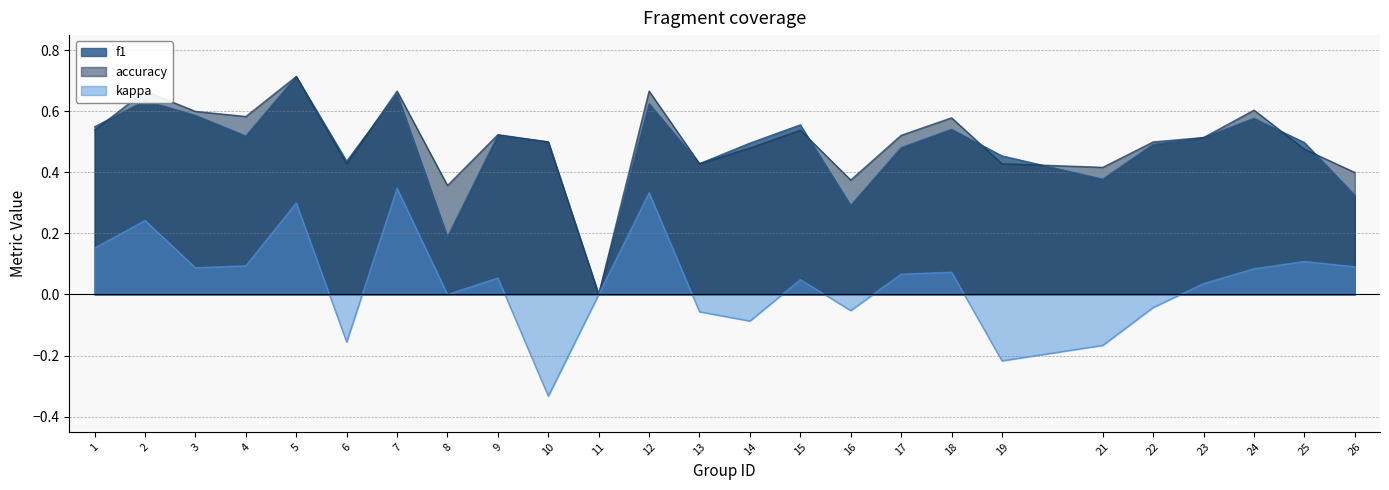

Reading left to right, extract all data points from this chart.

f1: 0.5	0.6	0.6	0.5	0.7	0.4	0.7	0.2	0.5	0.5	0.0	0.6	0.4	0.5	0.6	0.3	0.5	0.5	0.5	0.4	0.5	0.5	0.6	0.5	0.3
accuracy: 0.5	0.7	0.6	0.6	0.7	0.4	0.7	0.4	0.5	0.5	0.0	0.7	0.4	0.5	0.5	0.4	0.5	0.6	0.4	0.4	0.5	0.5	0.6	0.5	0.4
kappa: 0.2	0.2	0.1	0.1	0.3	-0.2	0.3	0.0	0.1	-0.3	0.0	0.3	-0.1	-0.1	0.0	-0.1	0.1	0.1	-0.2	-0.2	-0.0	0.0	0.1	0.1	0.1